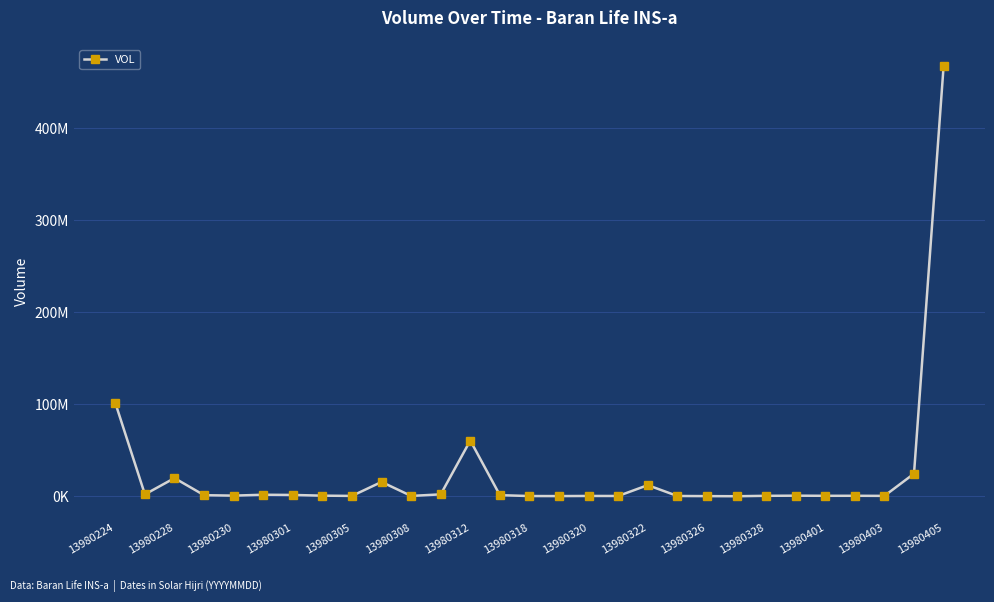

Does the chart have visible grid lines?

Yes